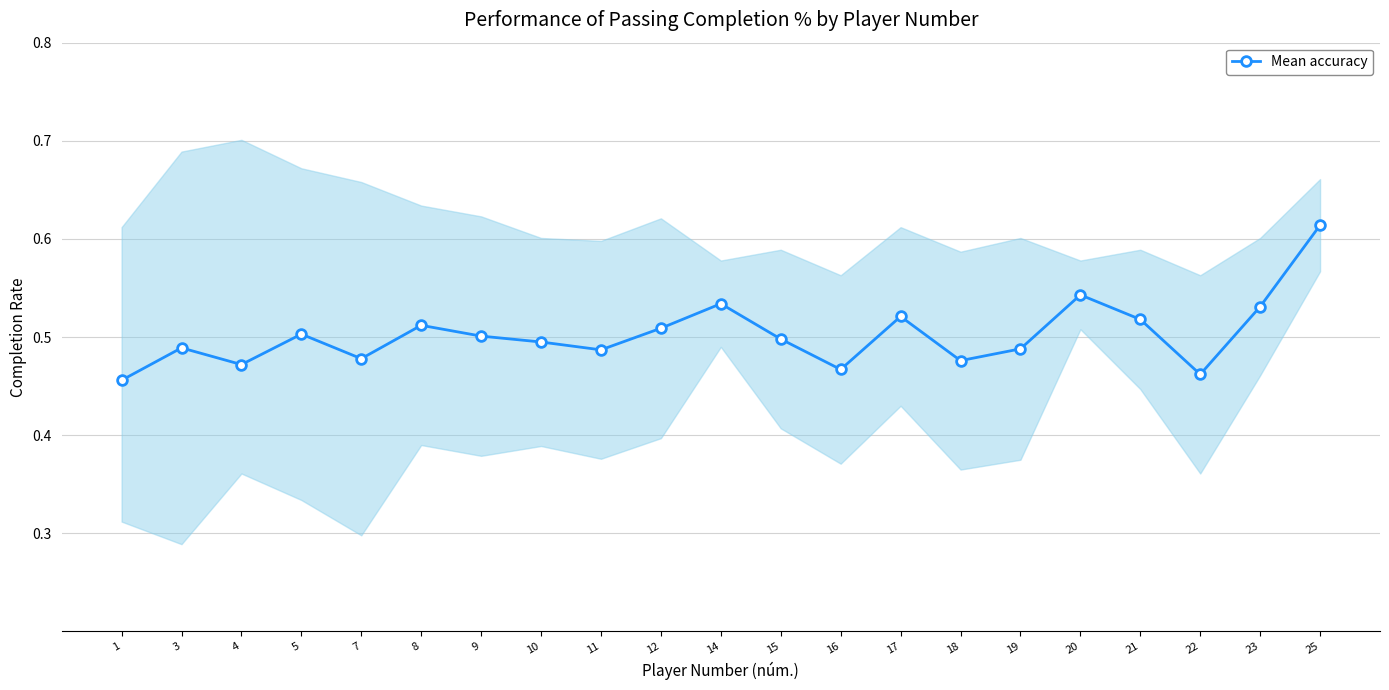

What is the average value?

0.5